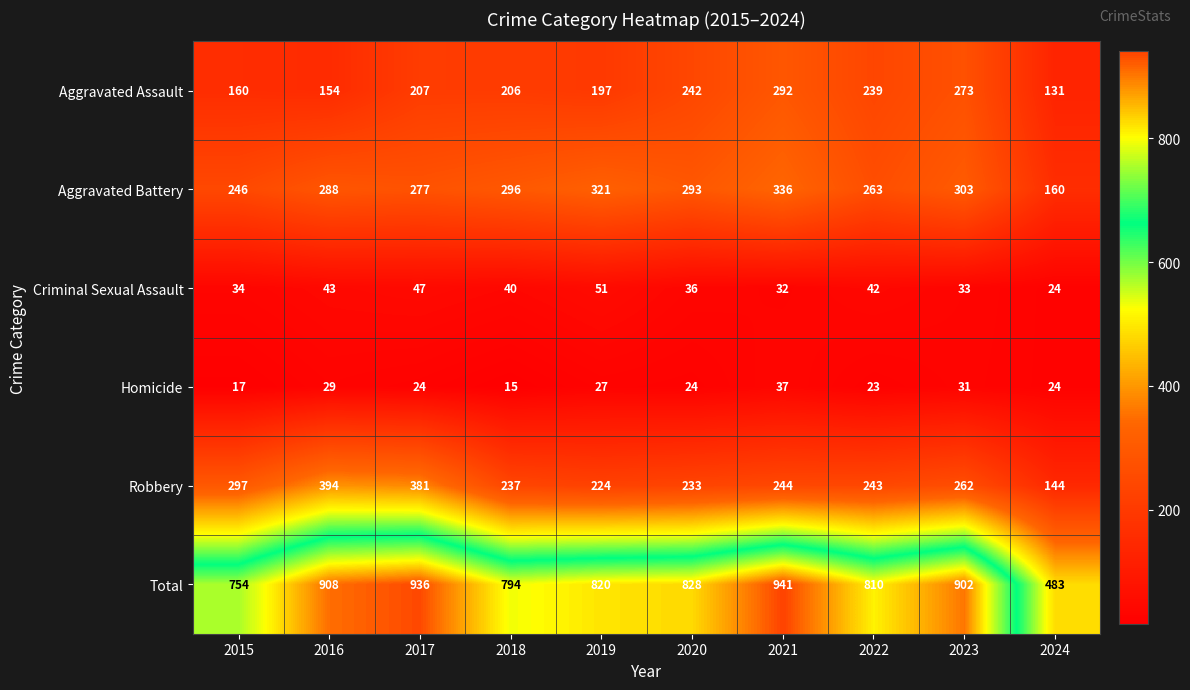

How many categories are shown in the chart?

10